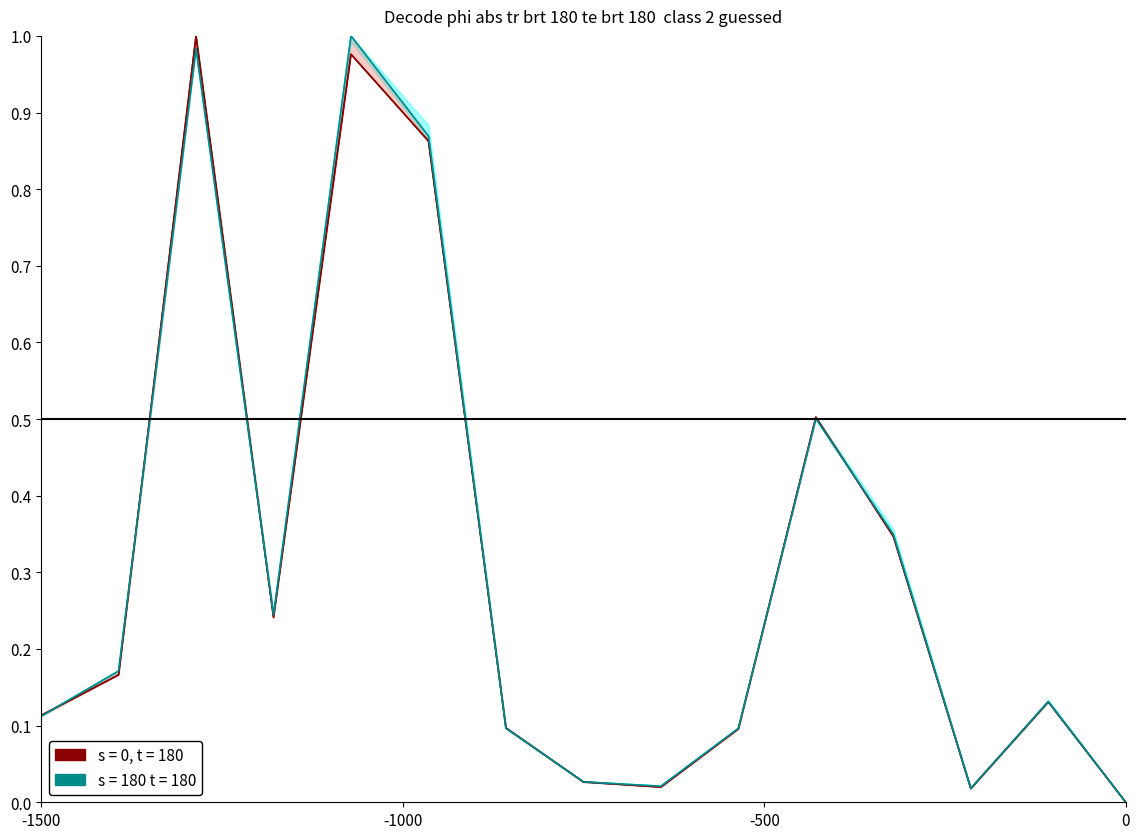

How many positive values does the close series have?

14